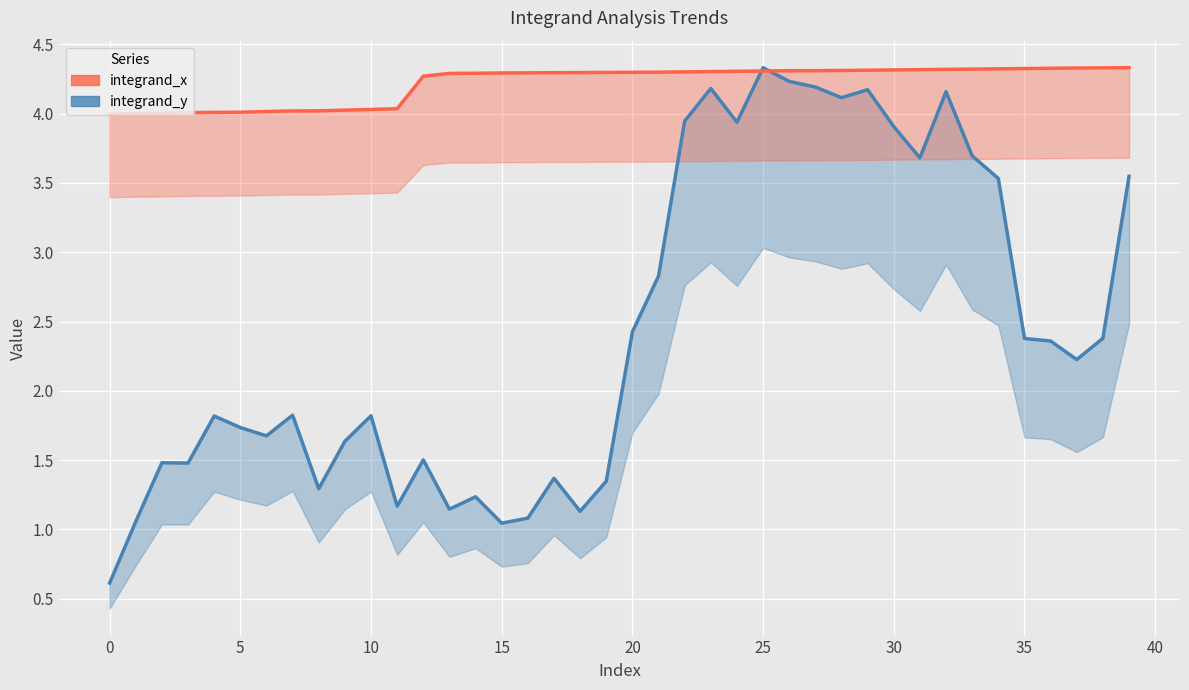

Count the number of data series in this chart.

2